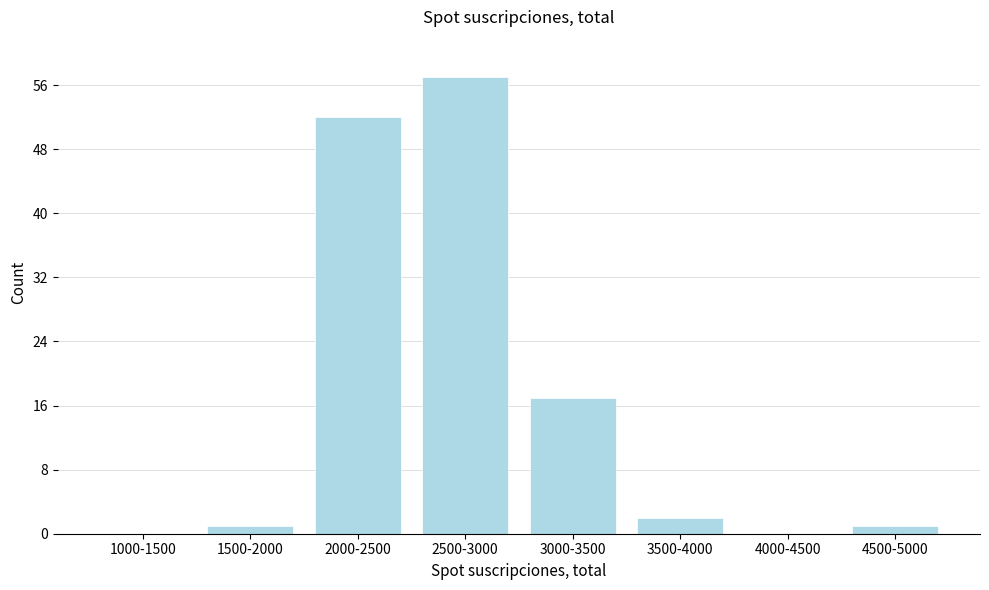

Reading left to right, transcribe all the data shown in this chart.

1000-1500=0	1500-2000=1	2000-2500=52	2500-3000=57	3000-3500=17	3500-4000=2	4000-4500=0	4500-5000=1